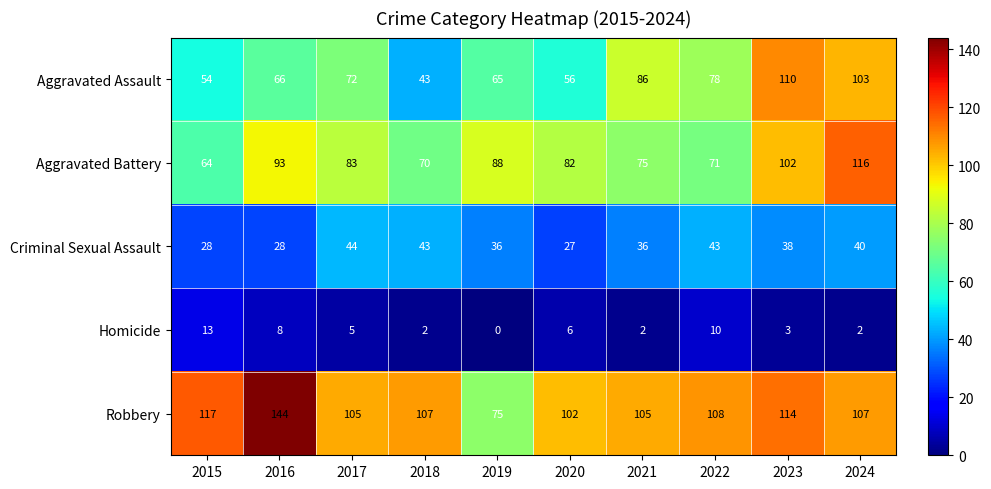

At which category does the chart reach its peak across all series?

2016